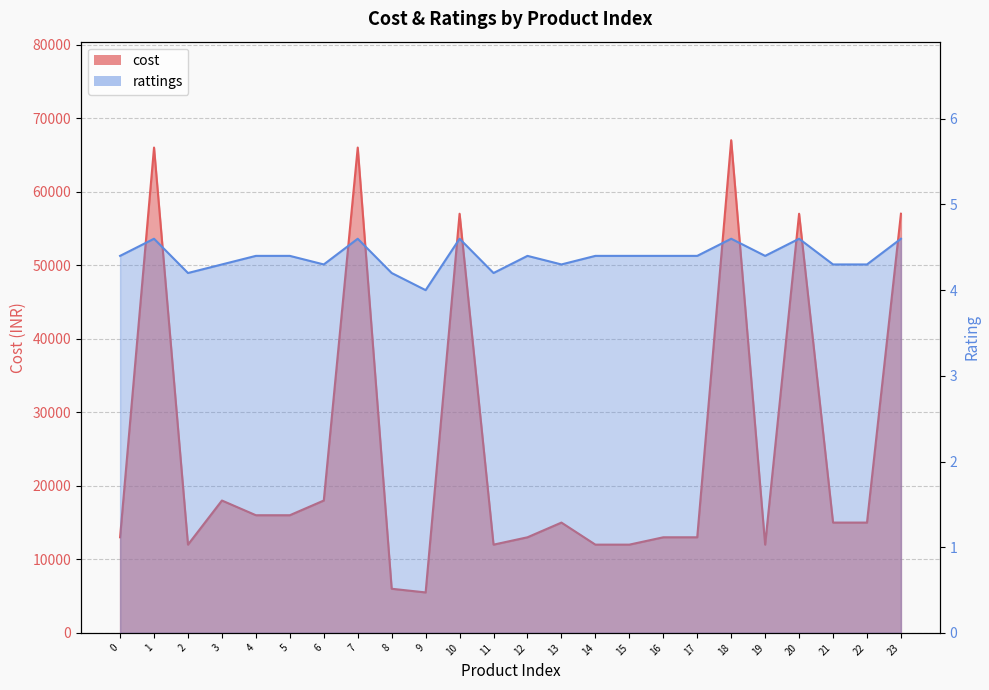

Does the chart have visible grid lines?

Yes